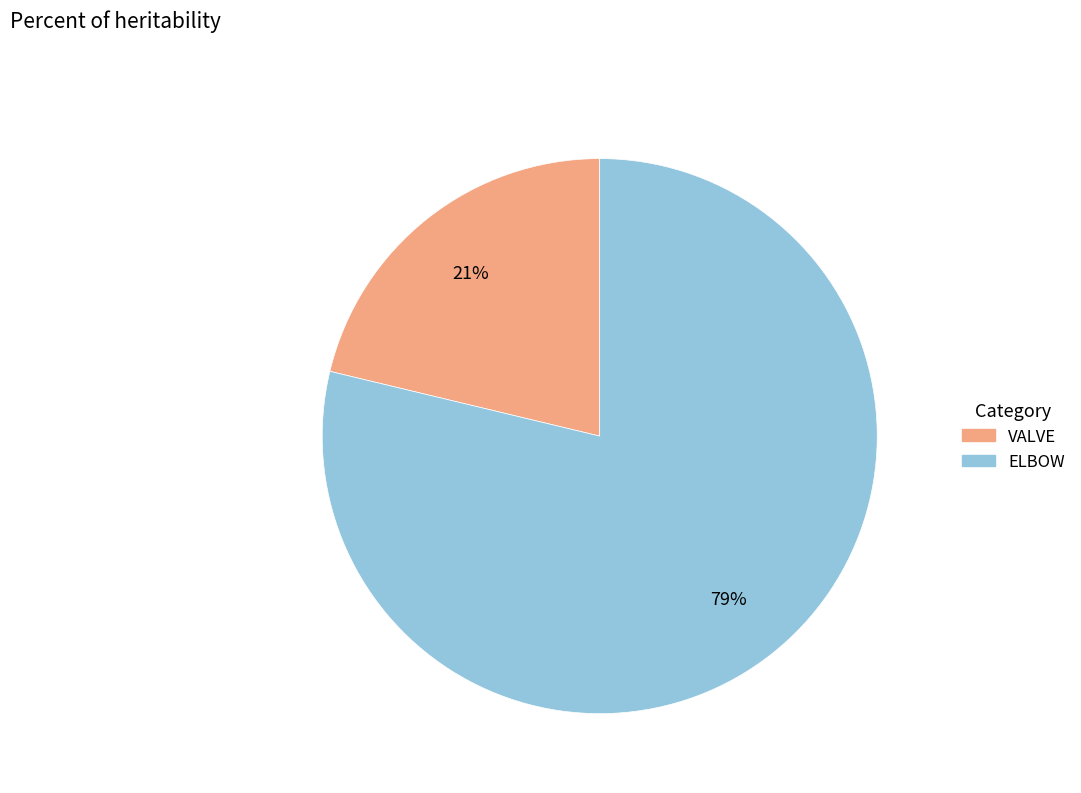

Is there any slice that represents more than half of the pie?

Yes